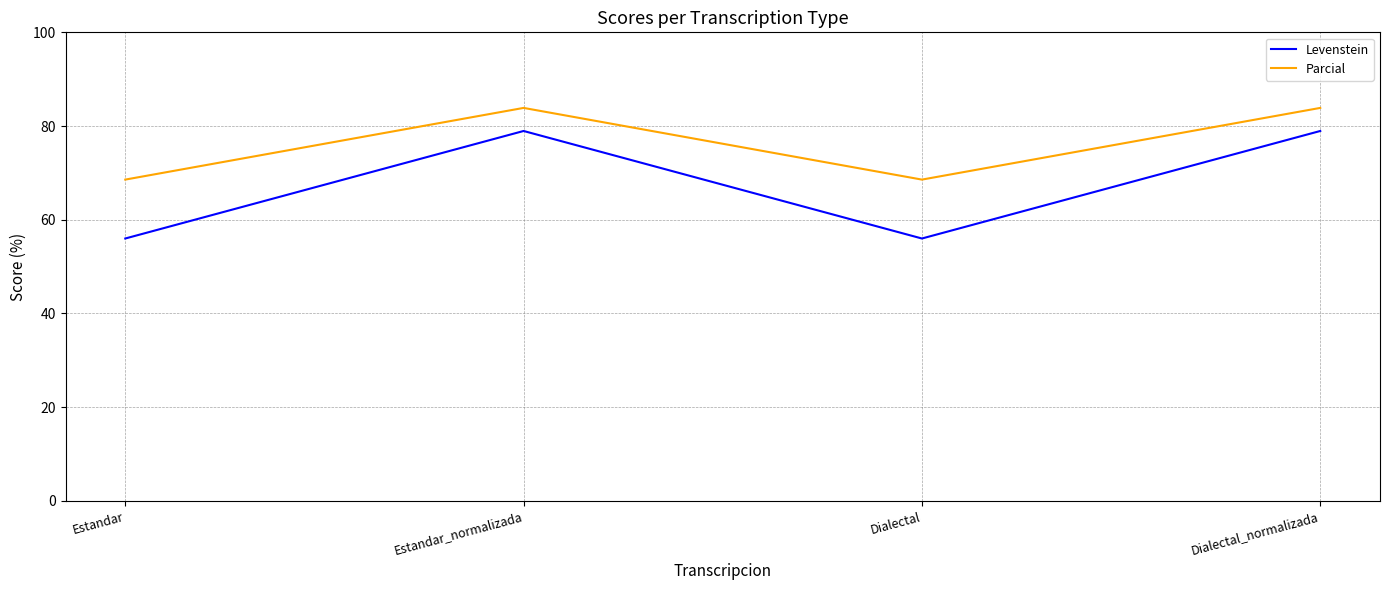

What is the minimum value for Parcial?

68.6